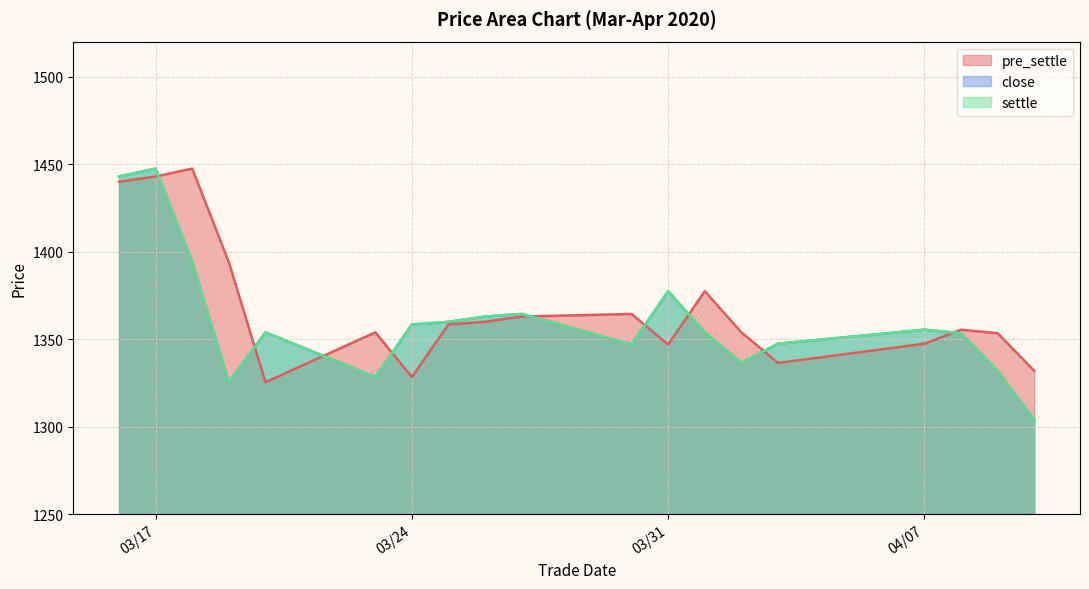

How many lines are shown in the chart?

3